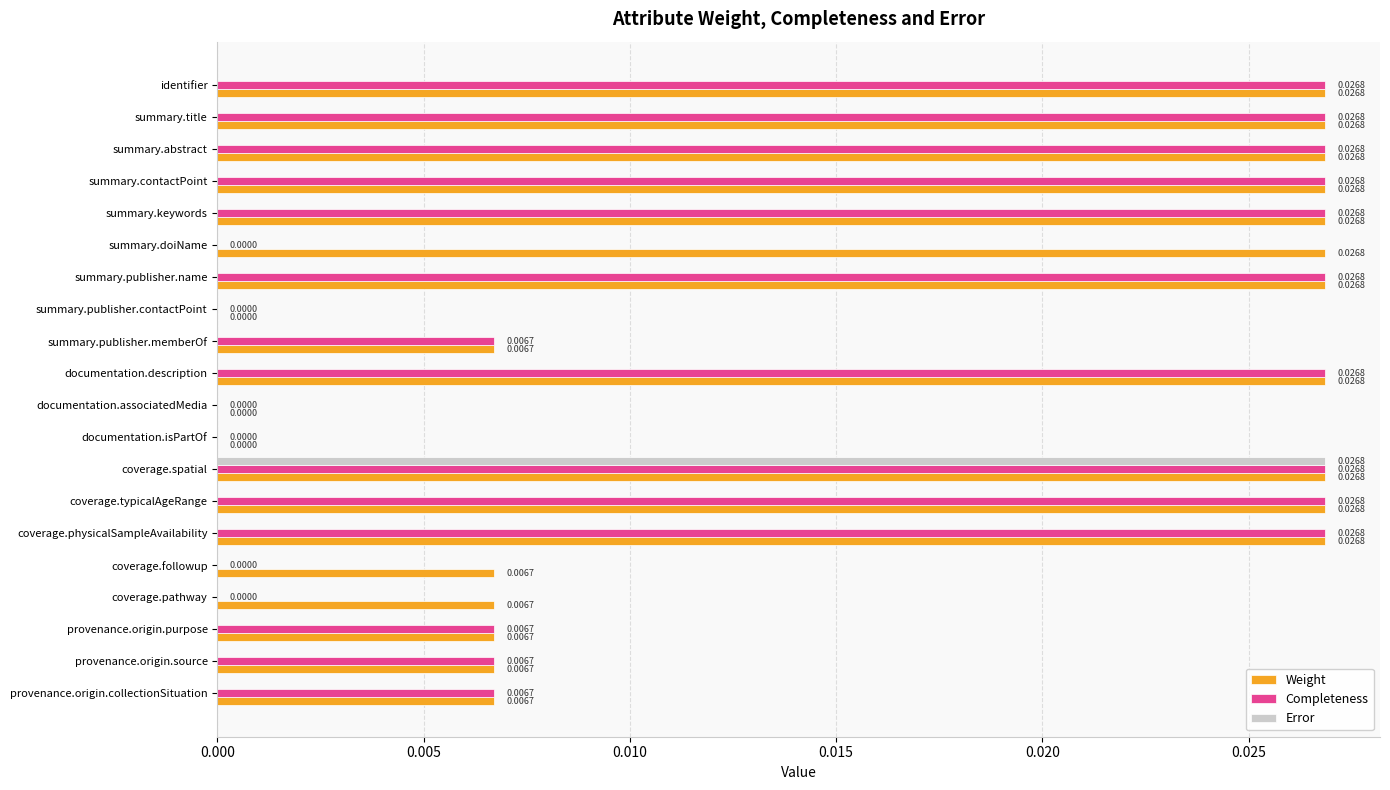

How many Completeness values are between 0 and 1?

20